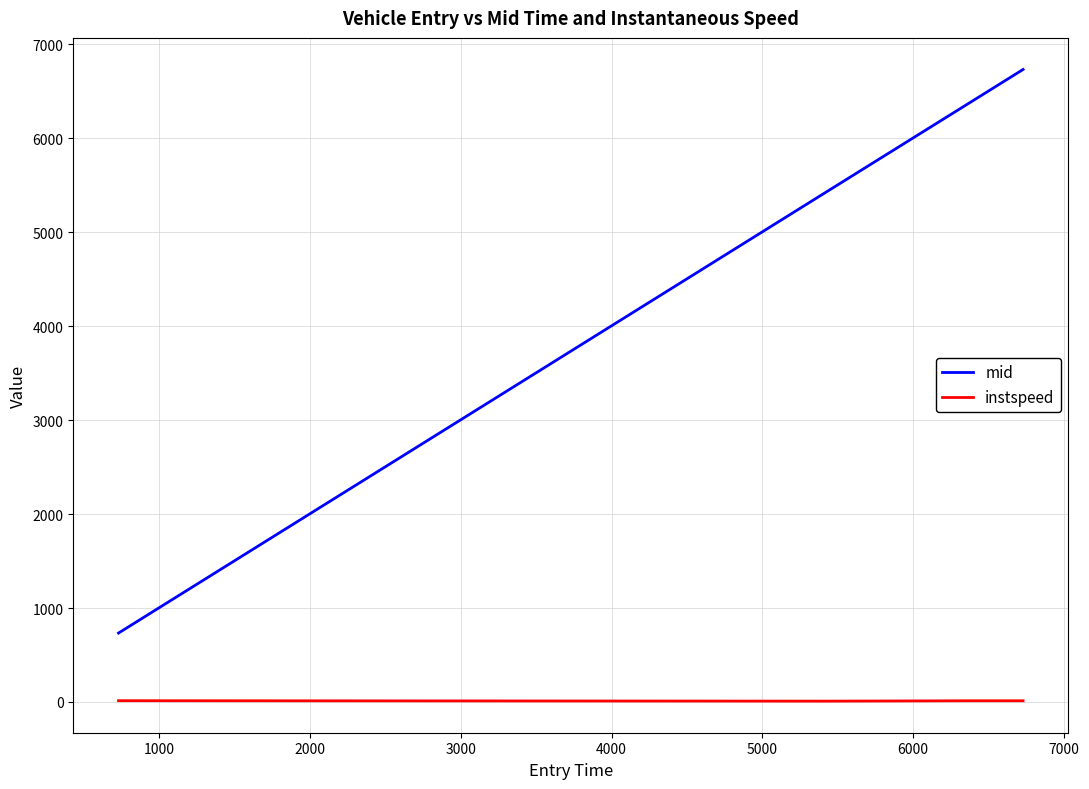

At how many categories does at least one series exceed 4710?

3